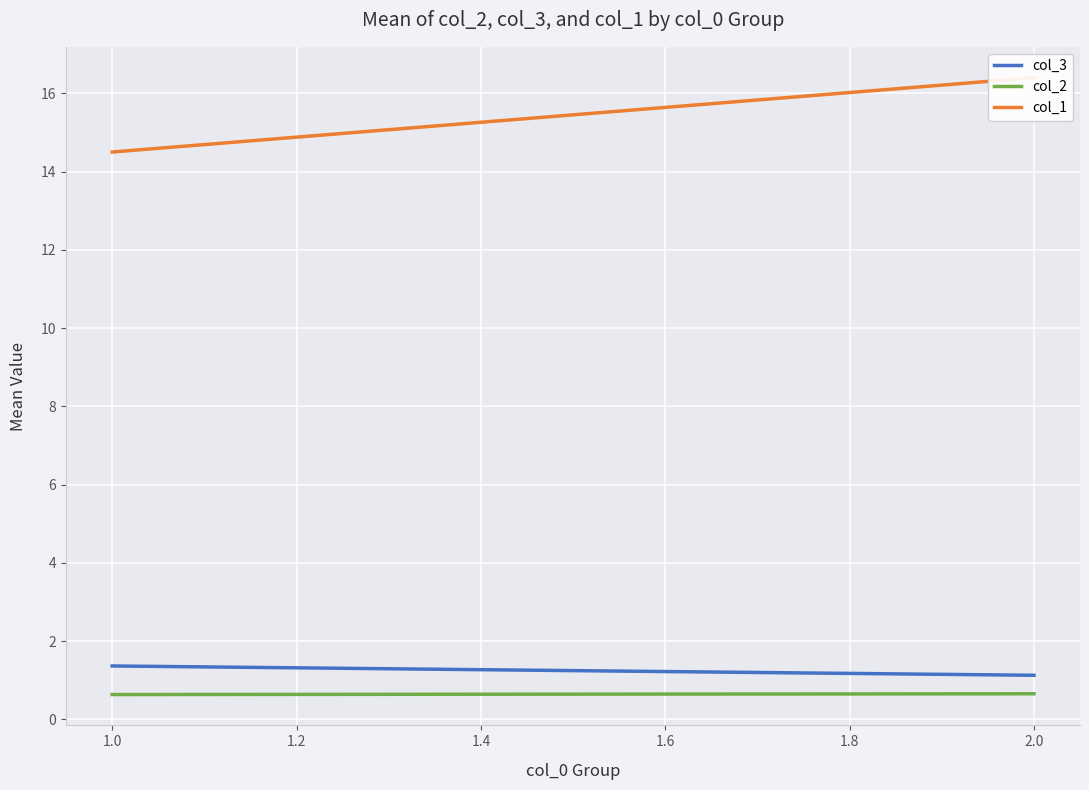

What are all the series names shown in the legend?

col_3, col_2, col_1